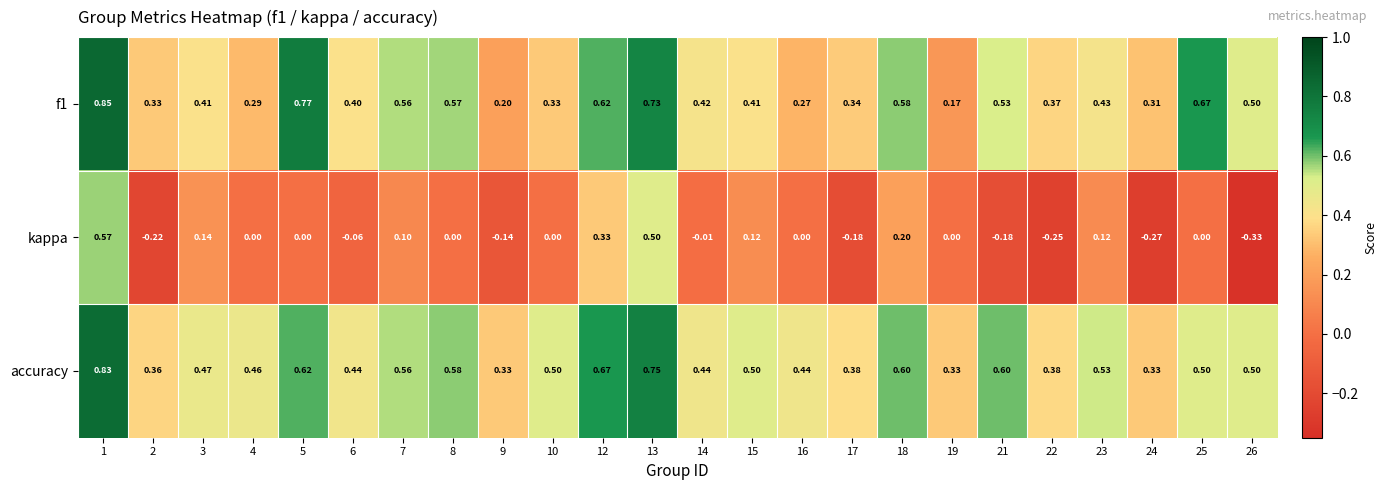

Between 6 and 22, which series saw the biggest shift?

kappa